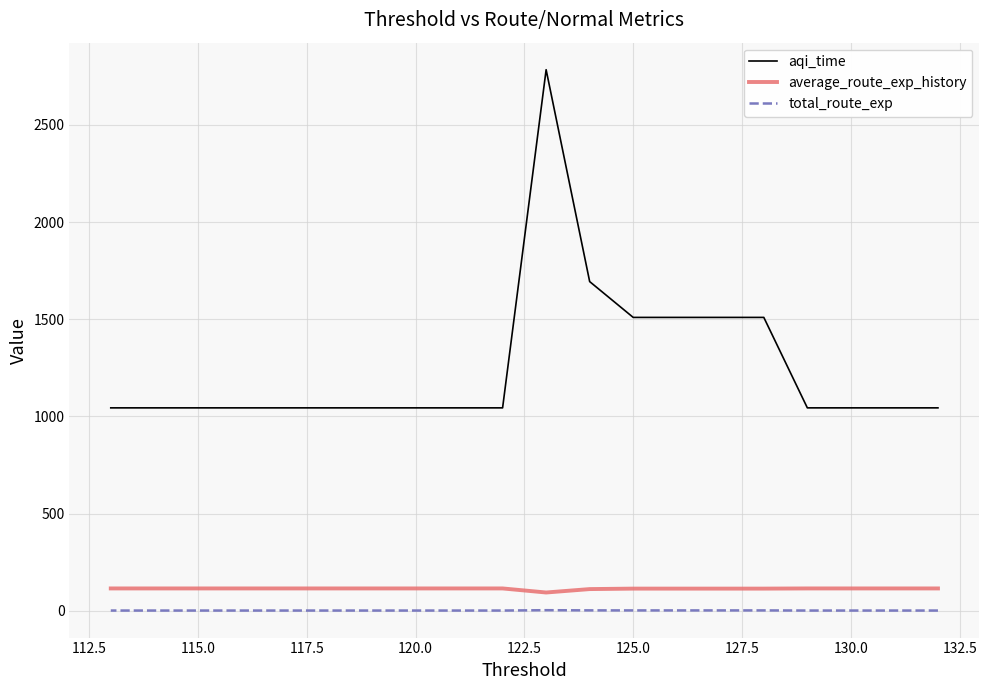

True or false: average_route_exp_history and total_route_exp cross at least once.

False